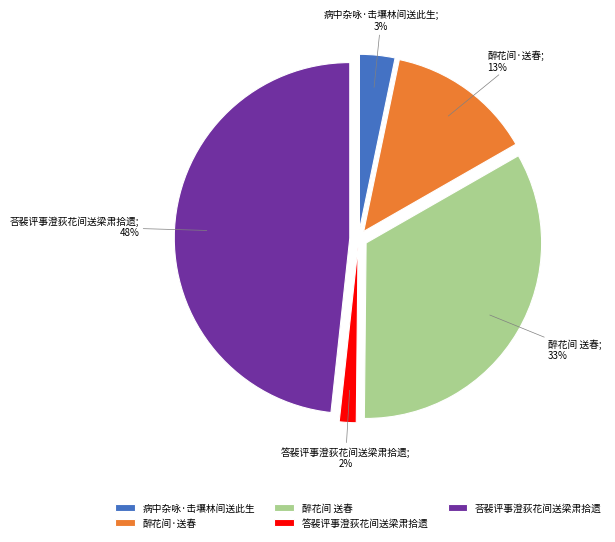

Is the sum of 病中杂咏·击壤林间送此生 and 荅裴评事澄荻花间送梁肃拾遗 greater than half?

Yes